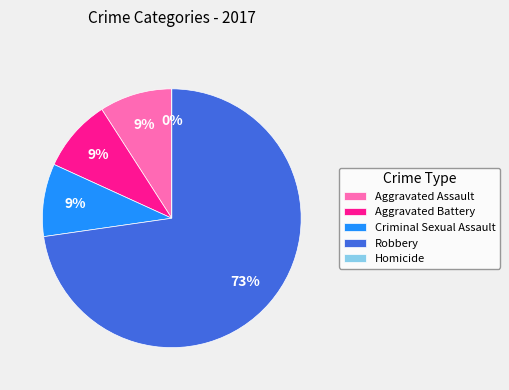

What is the total percentage of Aggravated Assault and Aggravated Battery?

18.2%